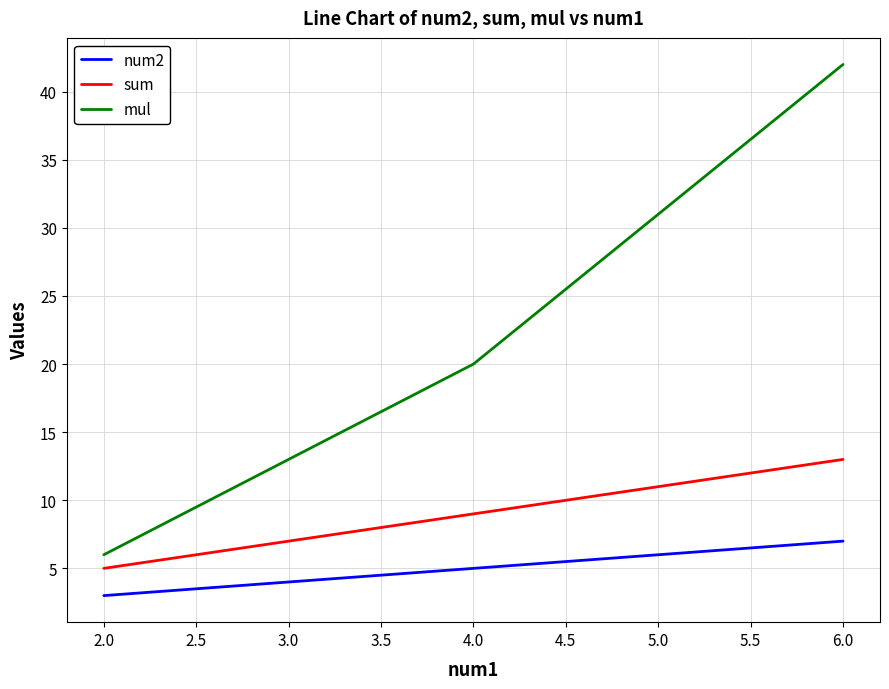

Which category has the lowest value in the sum series?

2.0